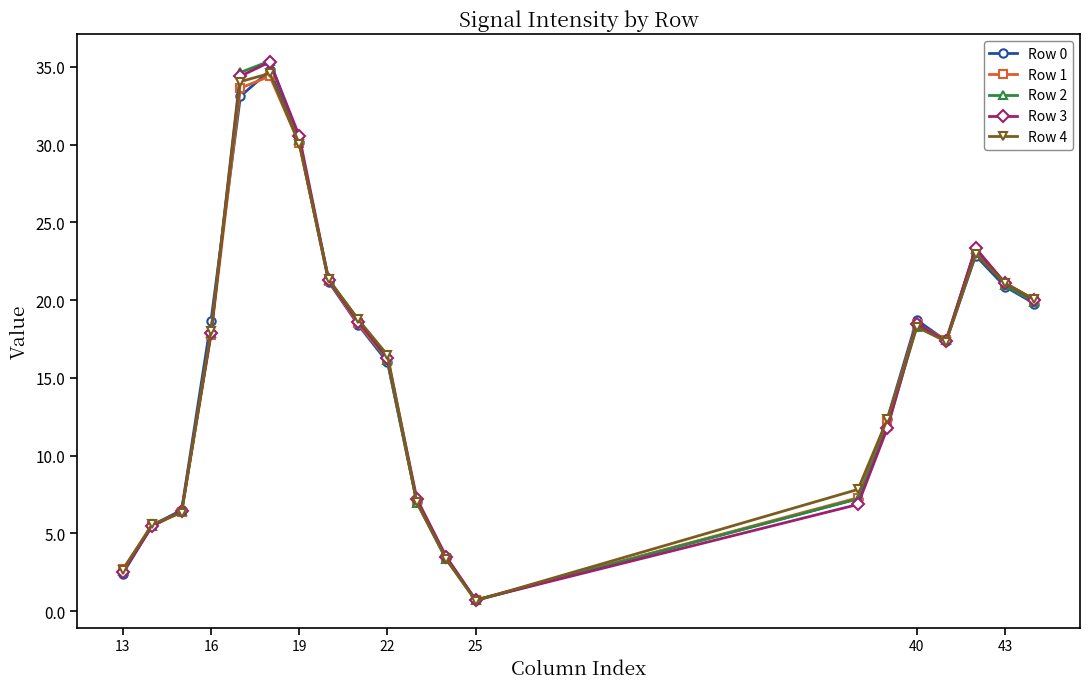

In Row 0, how many points are higher than both neighbors (excluding endpoints)?

3